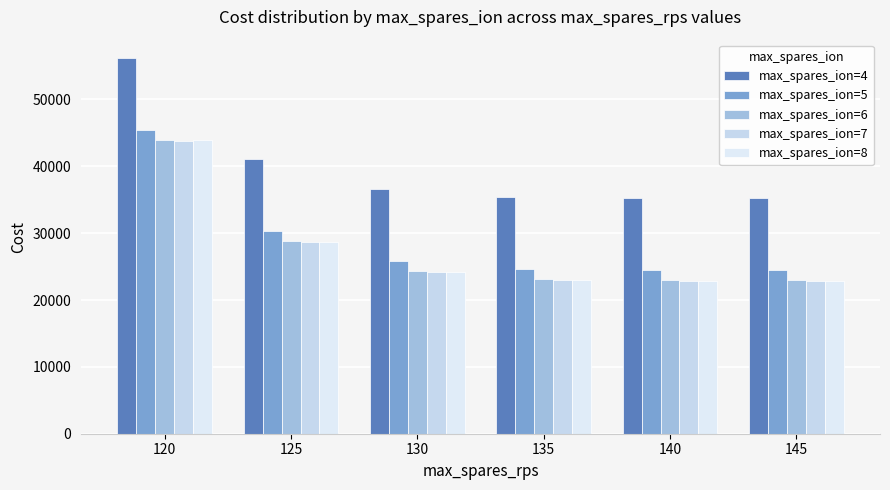

What is the average value of the max_spares_ion=4 series?

39942.4